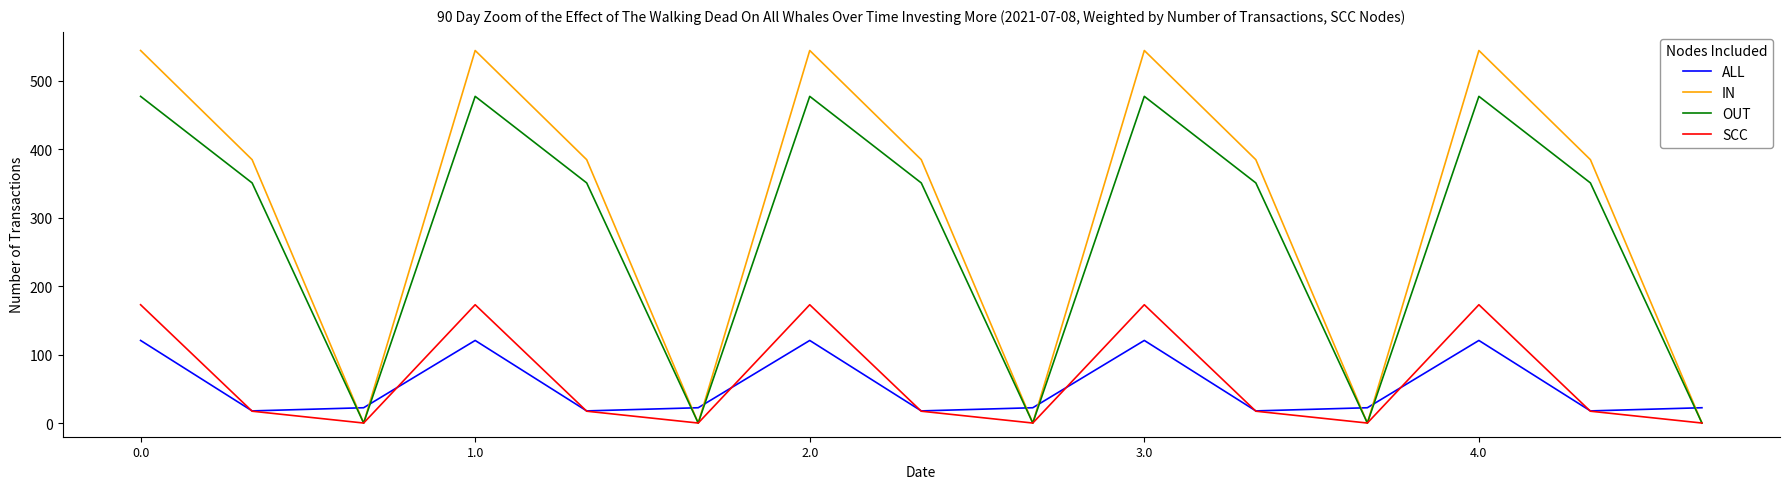

List the series in order of their peak value, lowest first.

ALL, SCC, OUT, IN